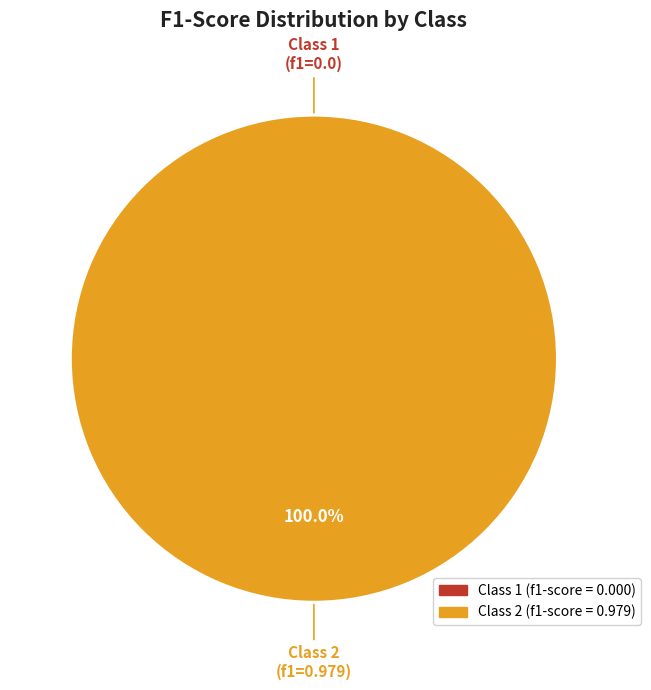

Count the number of slices in the pie.

2